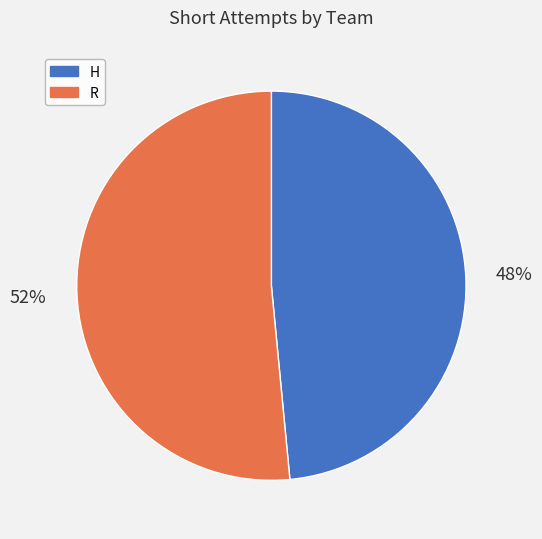

The R slice represents 64% of the pie. True or false?

False